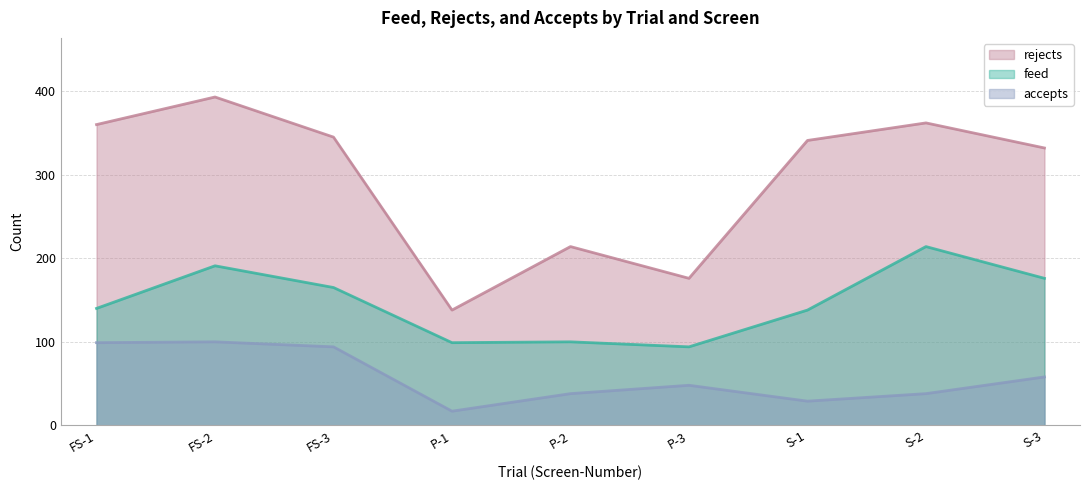

How many data points in rejects are less than 341?

4